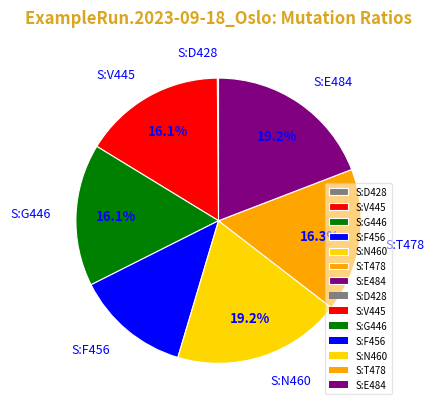

What portion of the pie excludes S:N460?

80.8%